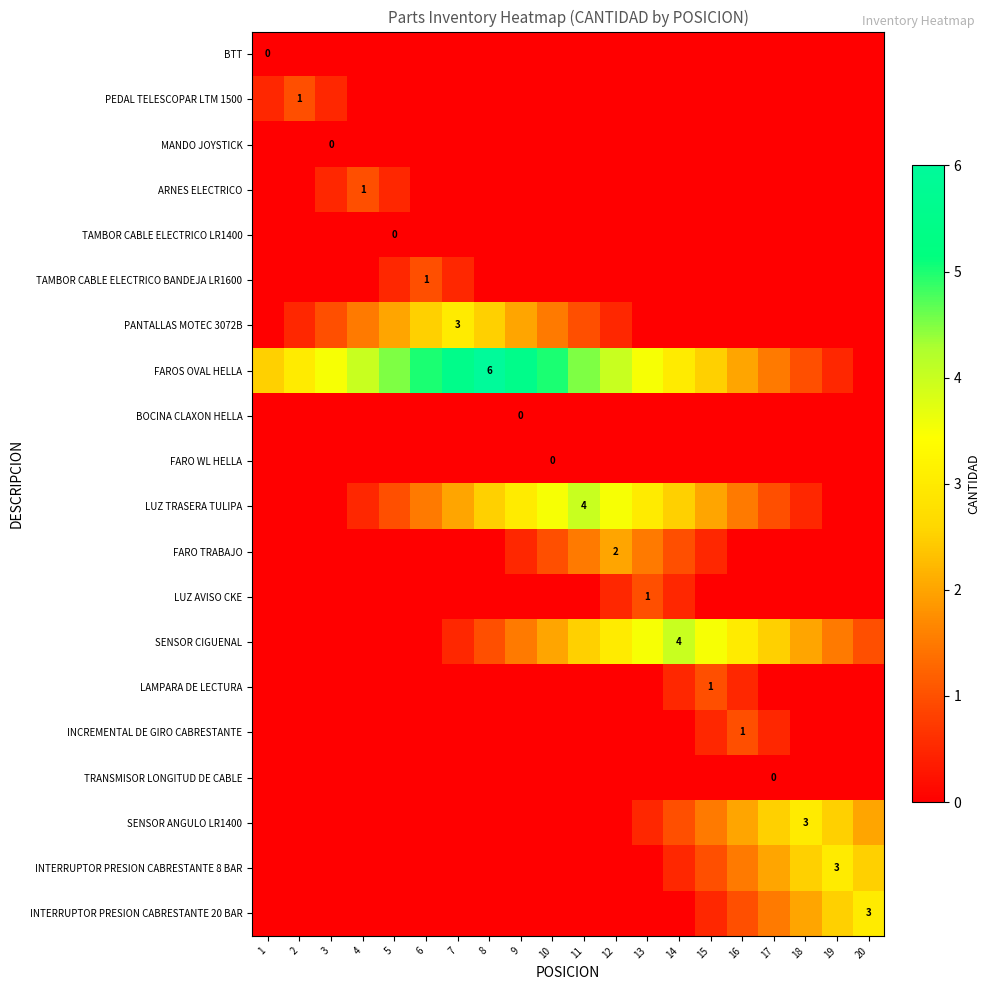

Between 15 and 11, which is larger?

15